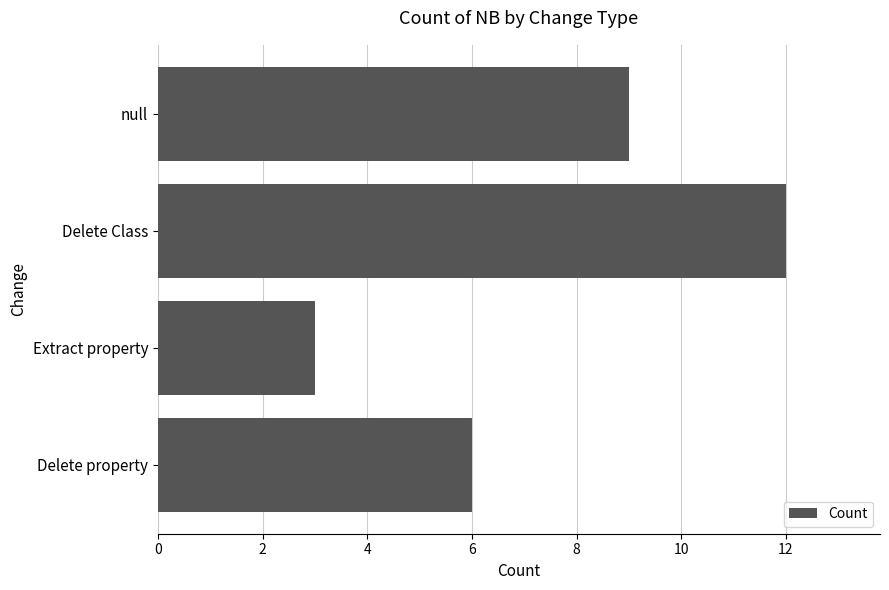

What is the value of the 1st bar from the top?

9